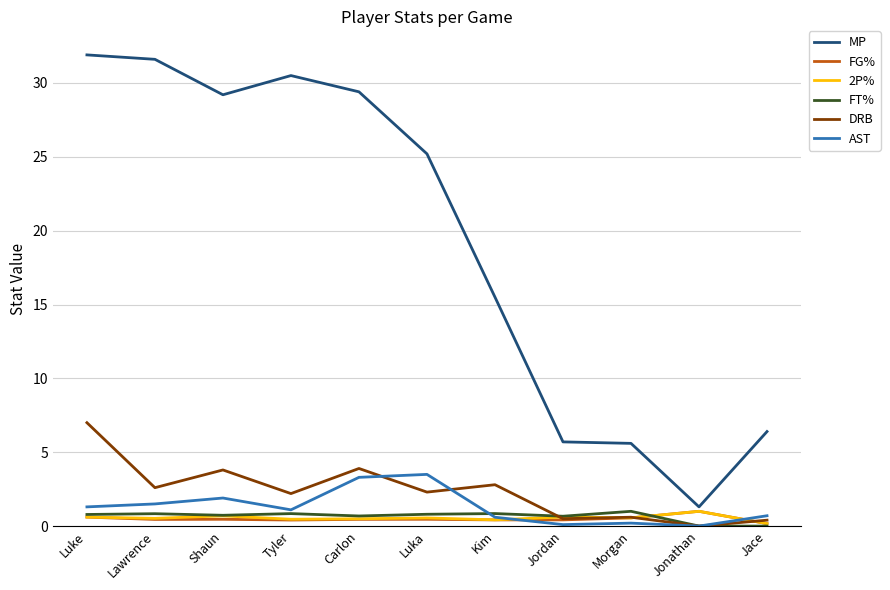

What are all the series names shown in the legend?

MP, FG%, 2P%, FT%, DRB, AST